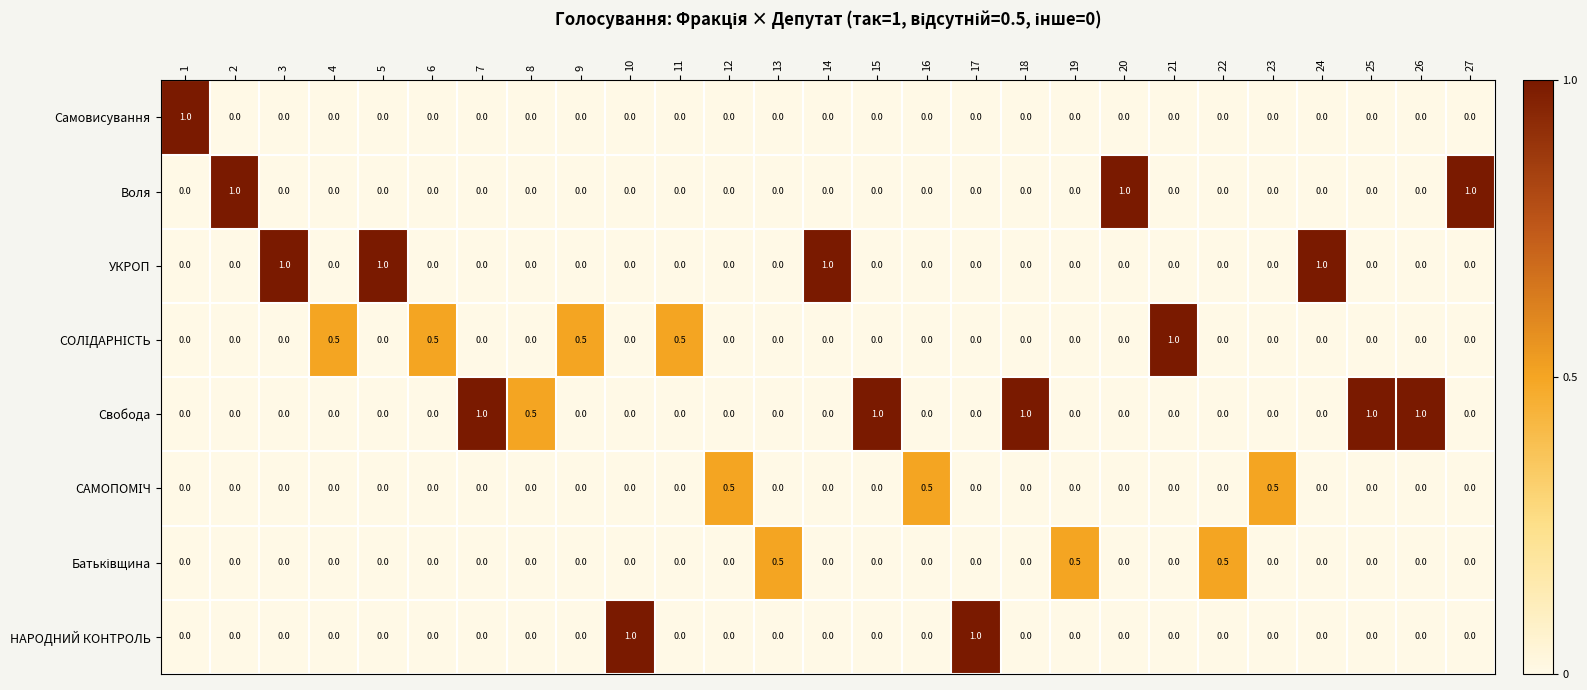

What is the difference between the highest and lowest values at 18?

1.0